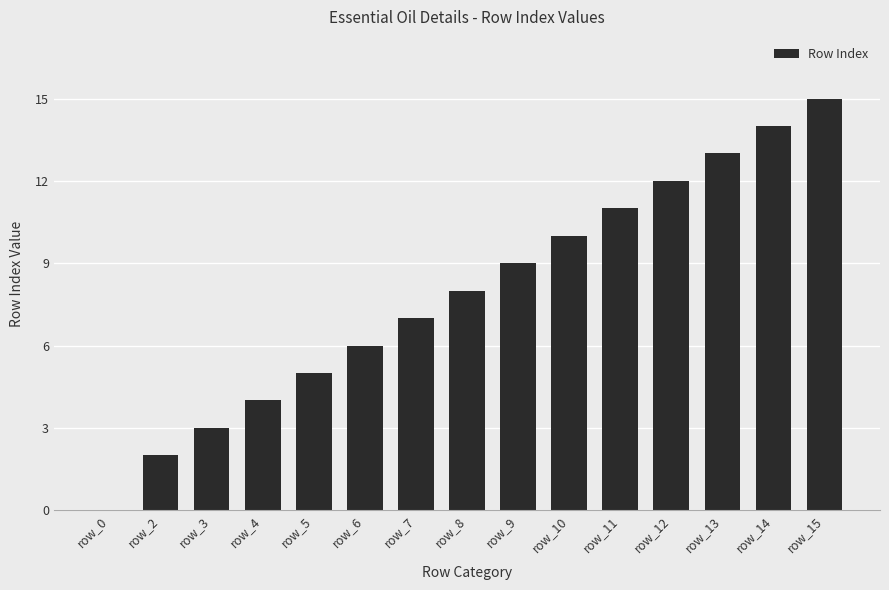

What is the change in value from row_0 to row_7?

+7